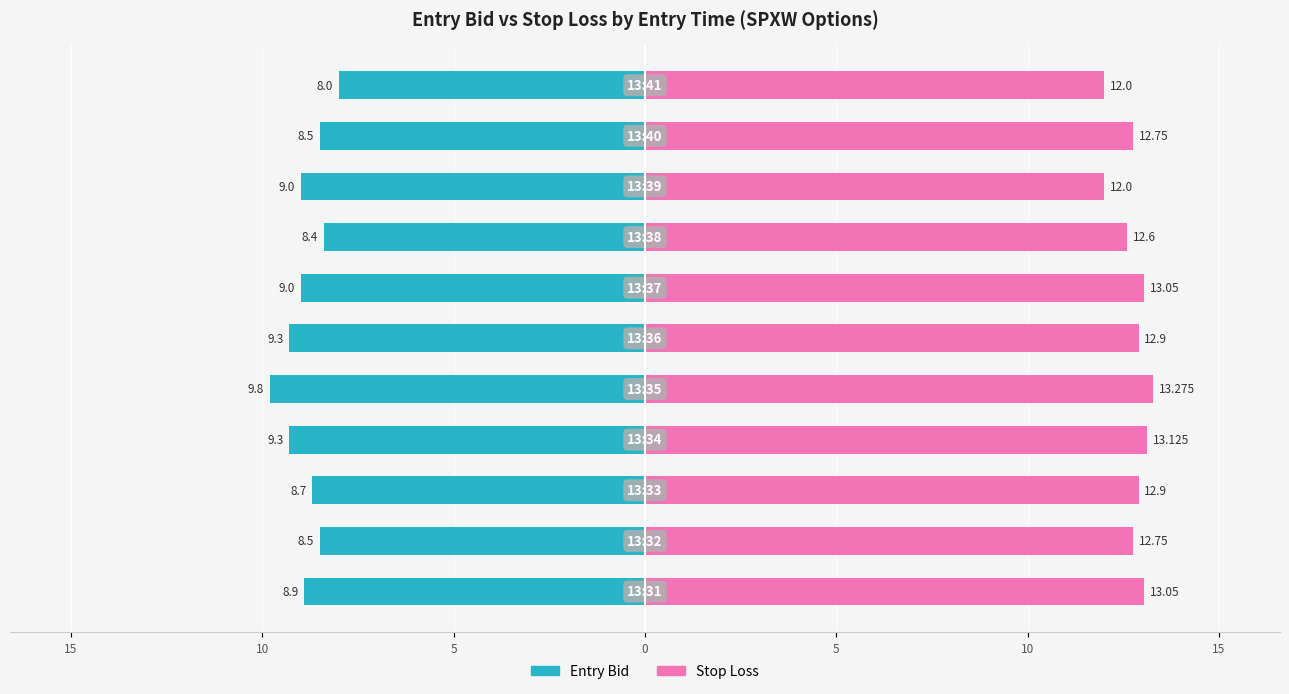

What are all the series names shown in the legend?

Entry Bid, Stop Loss